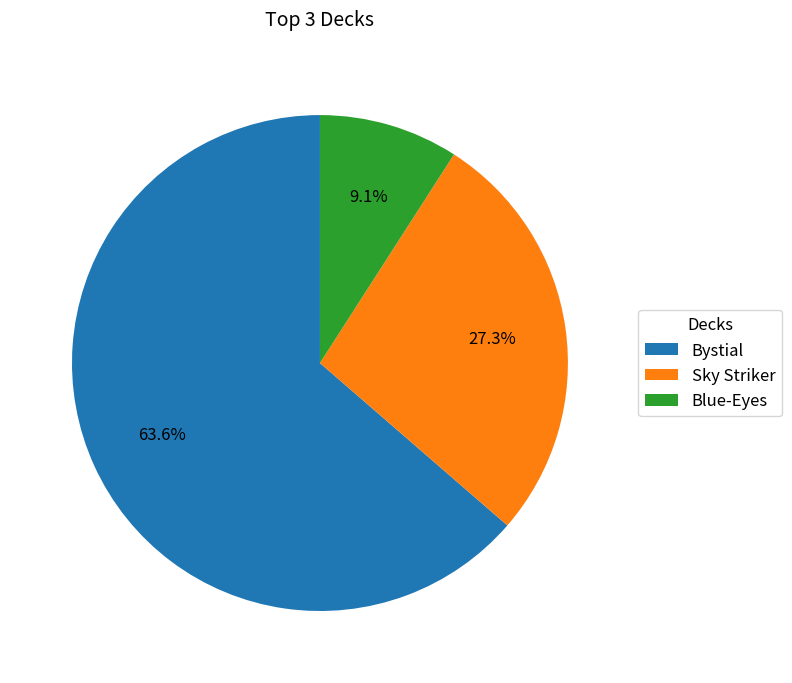

To the nearest percent, what is the combined percentage of Blue-Eyes and Bystial?

73%